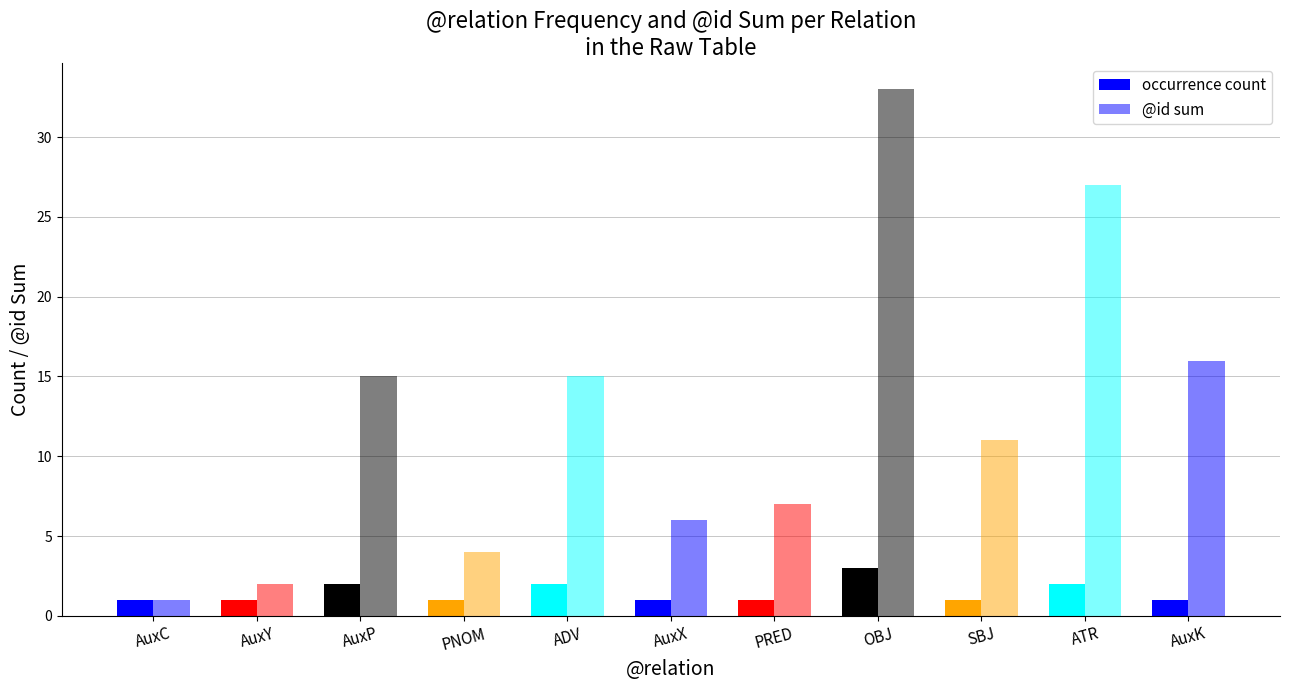

How many bars are there in each group?

2